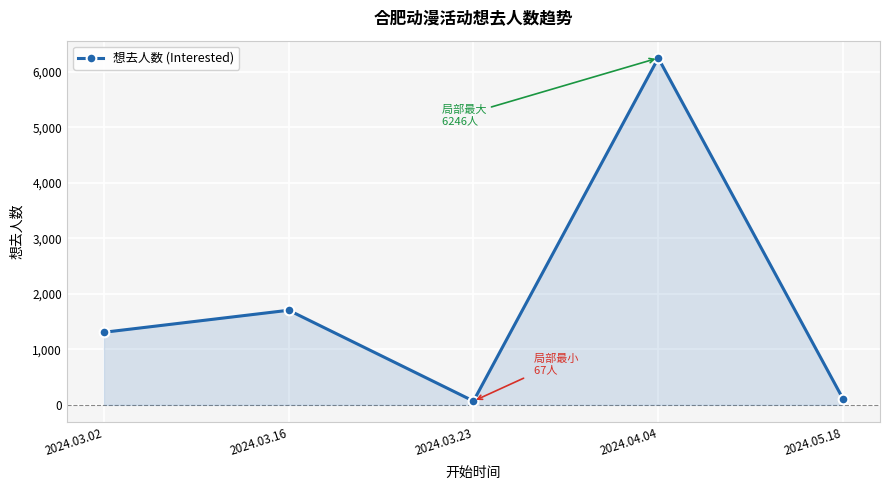

What is the difference between the maximum and minimum values?

6179